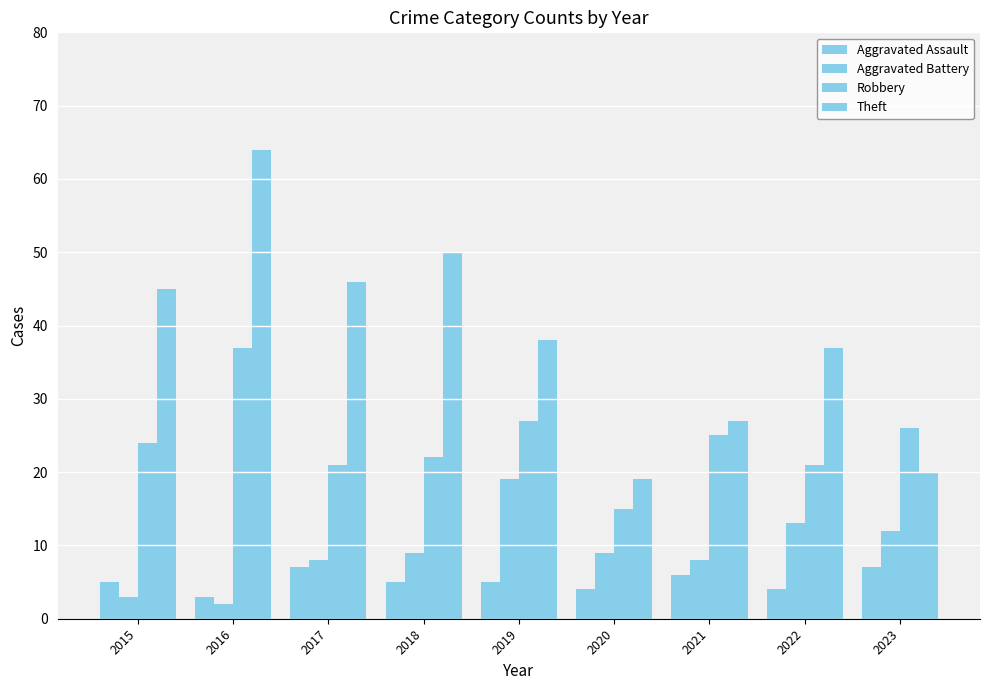

How many bars are there in total?

36